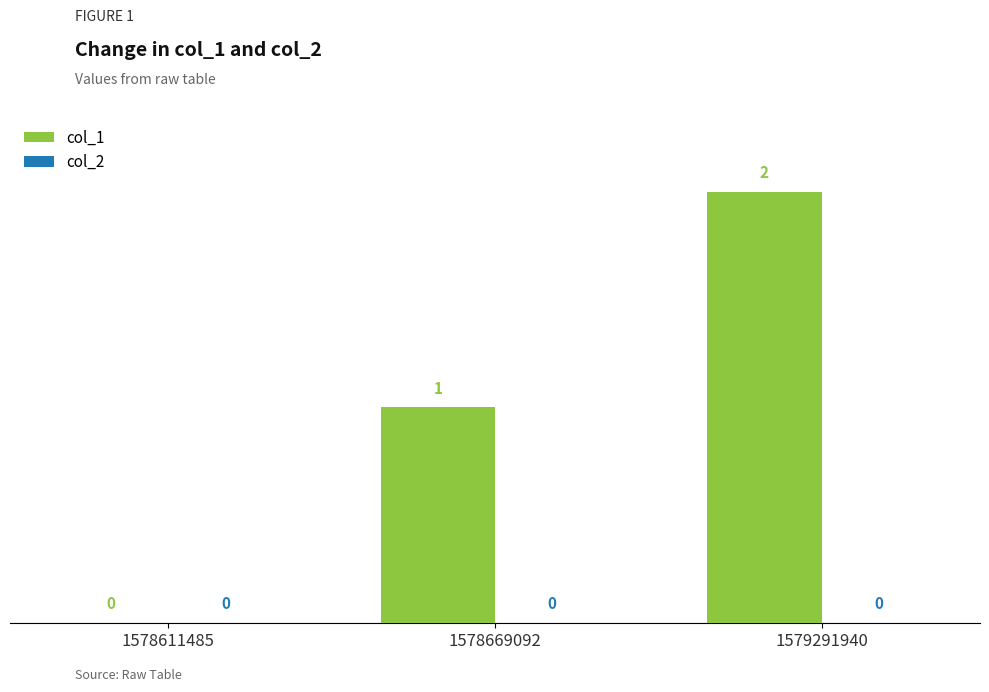

What is the sum of all values?

3